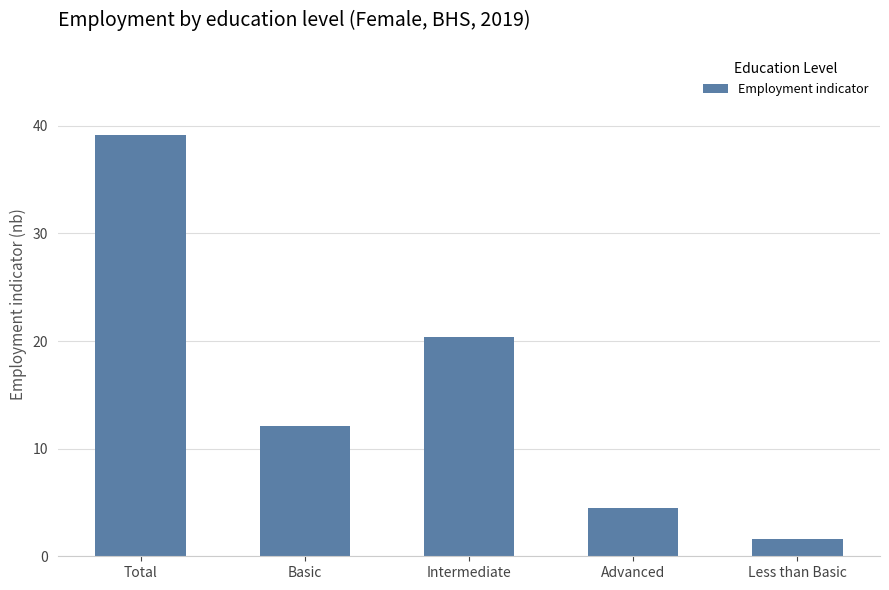

What is the label of the 2nd bar from the left?

Basic